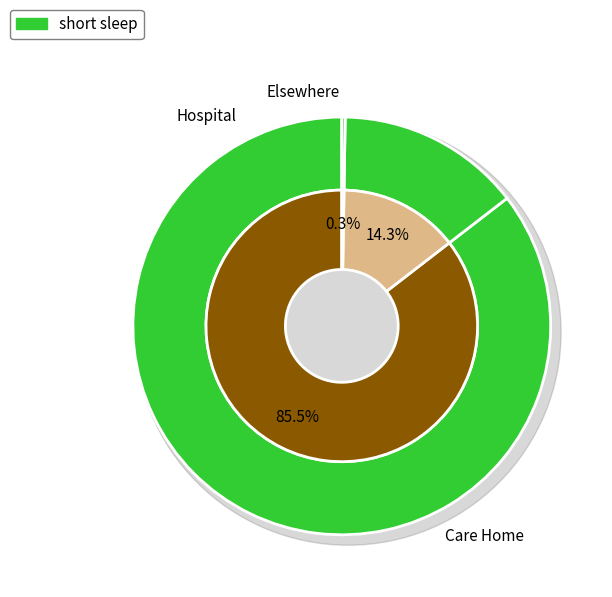

Which series has the widest spread of values?

Care Home